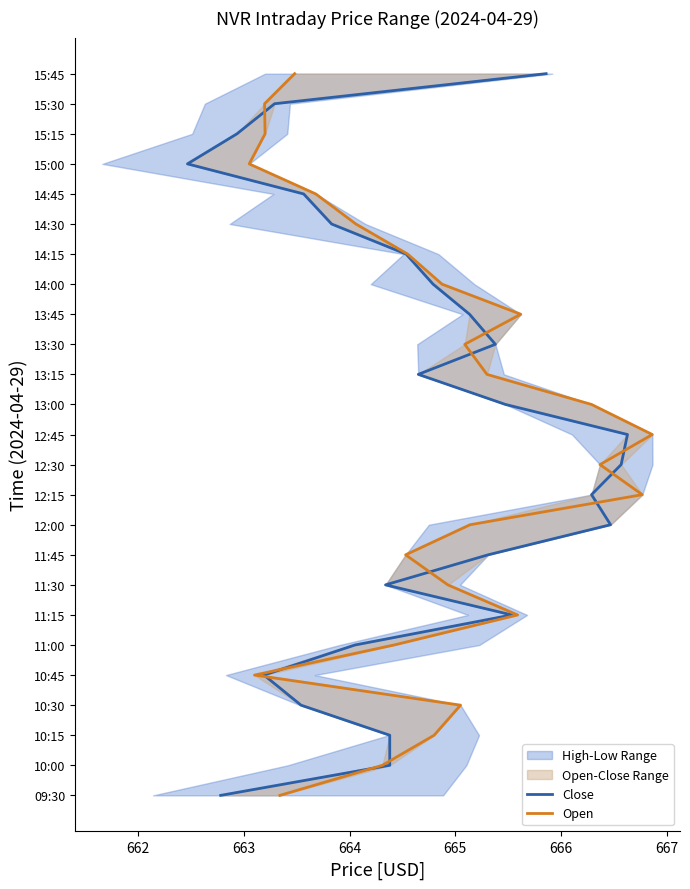

Which series has the largest total across all categories?

Close